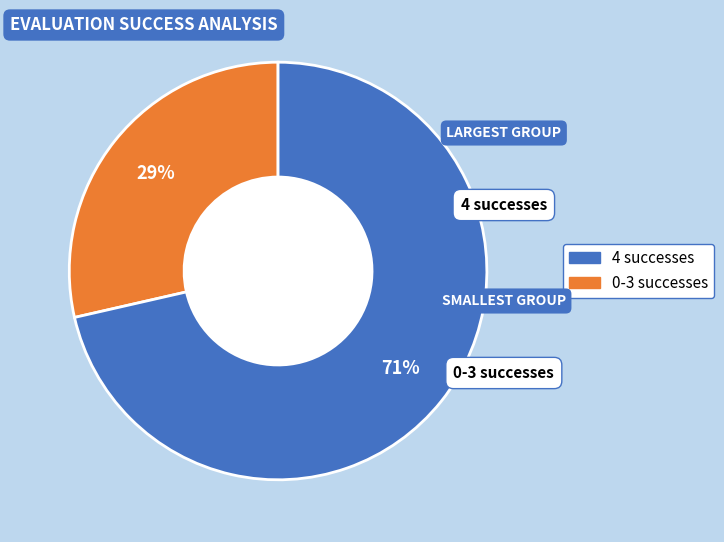

To the nearest percent, what is the average slice percentage?

50%